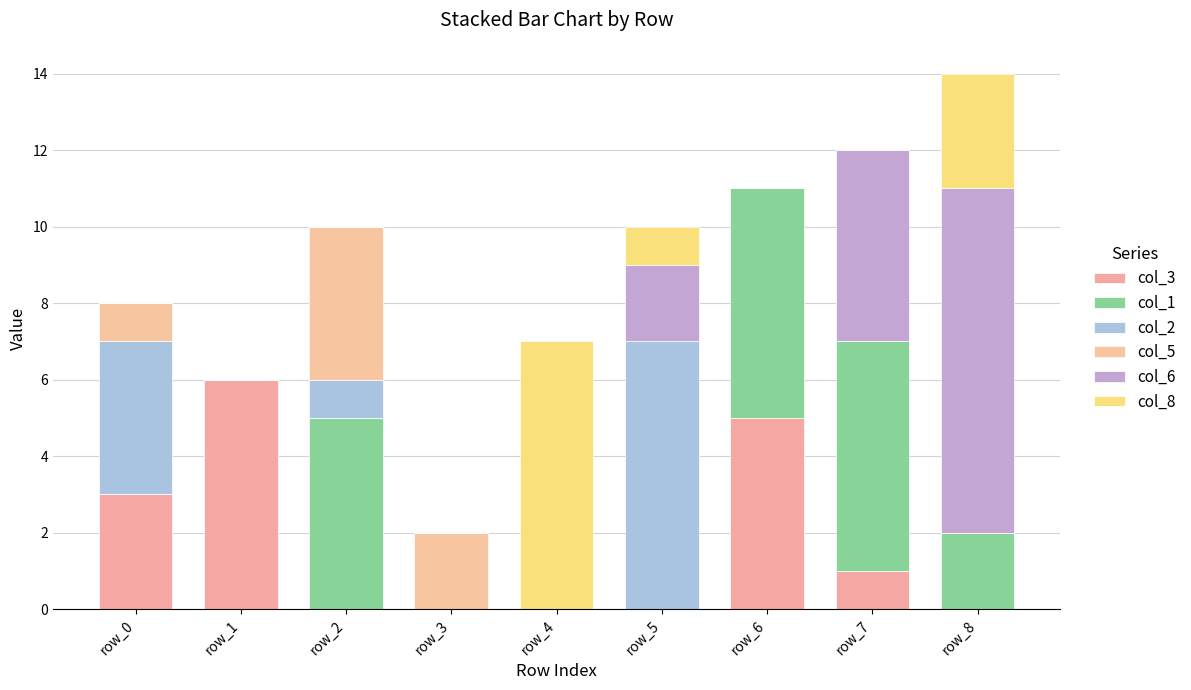

Which series has the largest range (max minus min)?

col_6